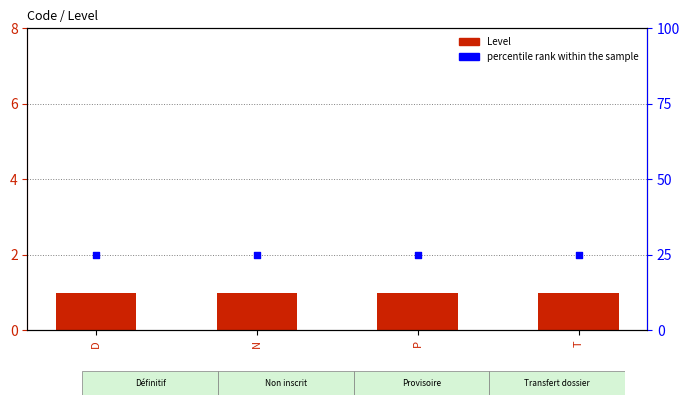

Which series has the largest total across all categories?

percentile rank within the sample